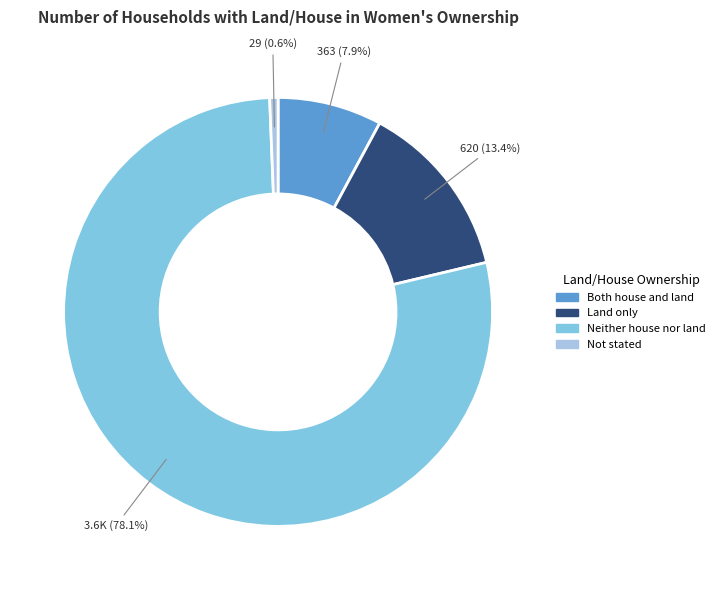

What is the smallest slice in the pie chart?

Not stated